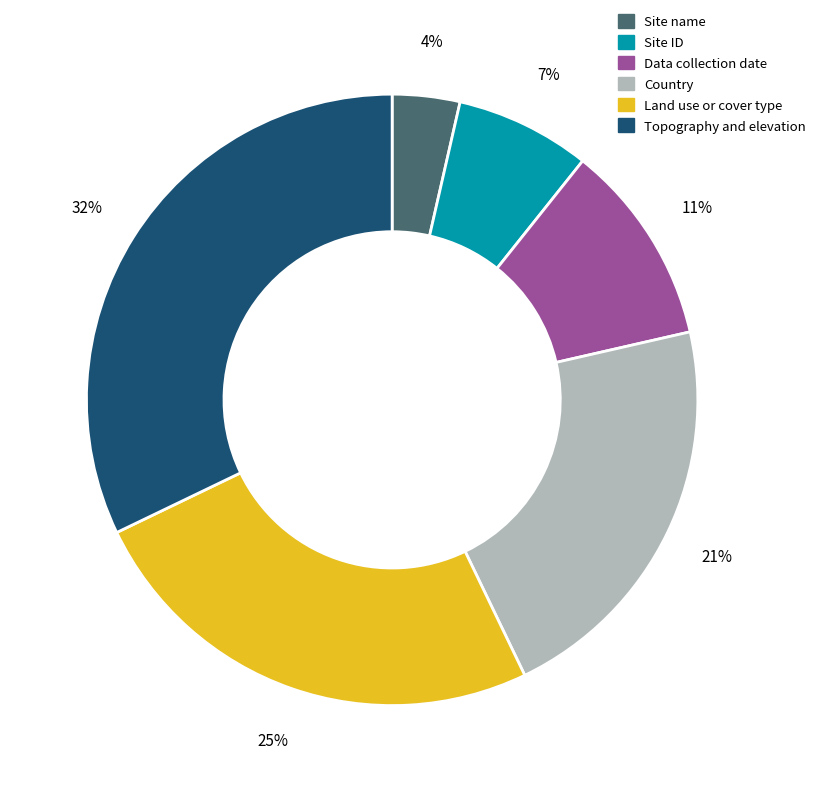

To the nearest percent, what is the difference between the Site name and Land use or cover type slice percentages?

21%